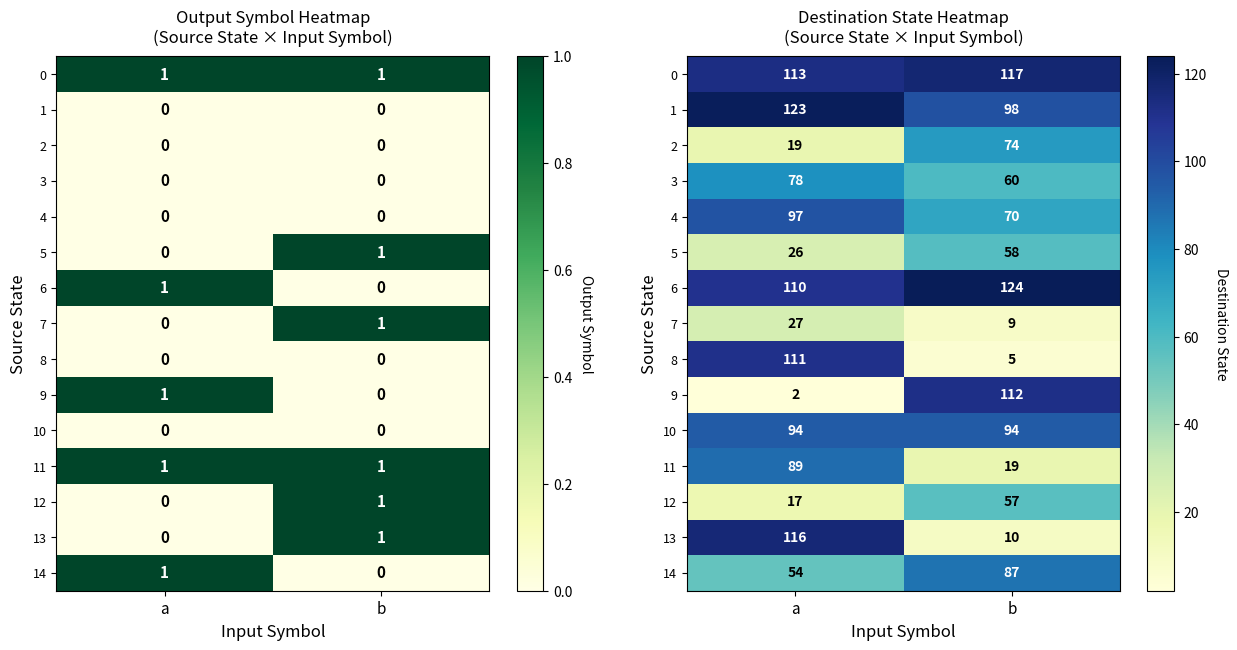

What is the difference between the maximum and minimum values in the 3 series?

18